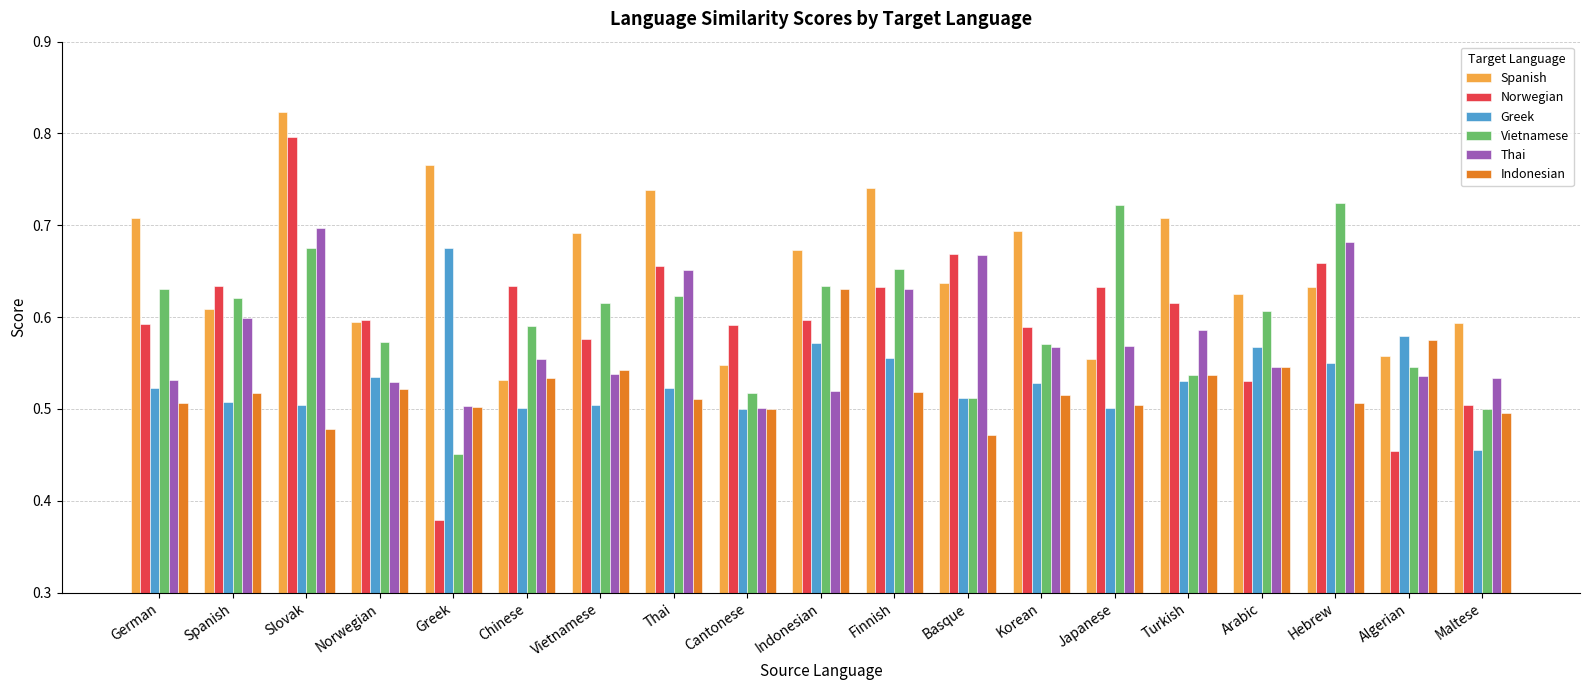

The value of Greek at Turkish is 0.1. True or false?

False